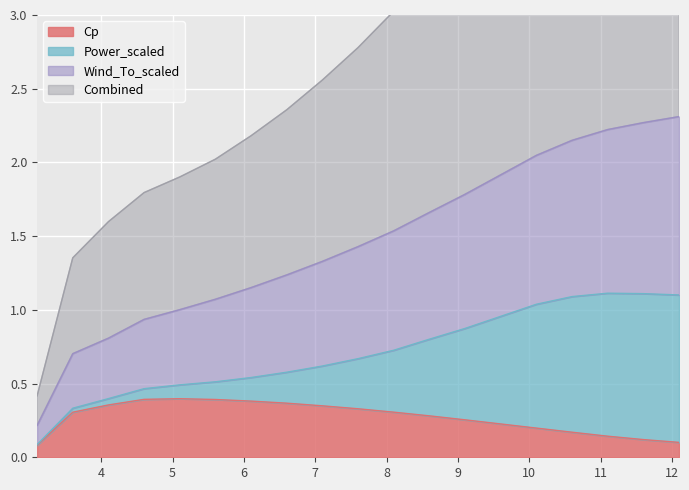

What value does the Combined series have at 12.1?

4.6